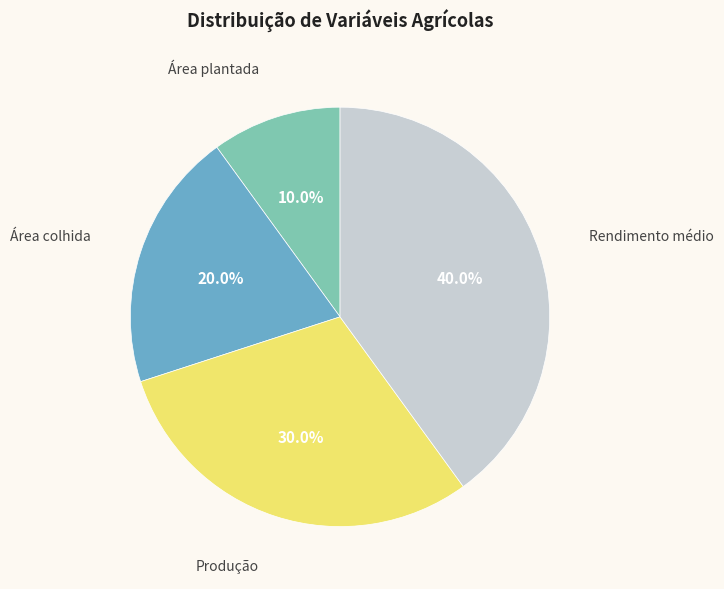

True or false: Produção accounts for 41% of the total.

False